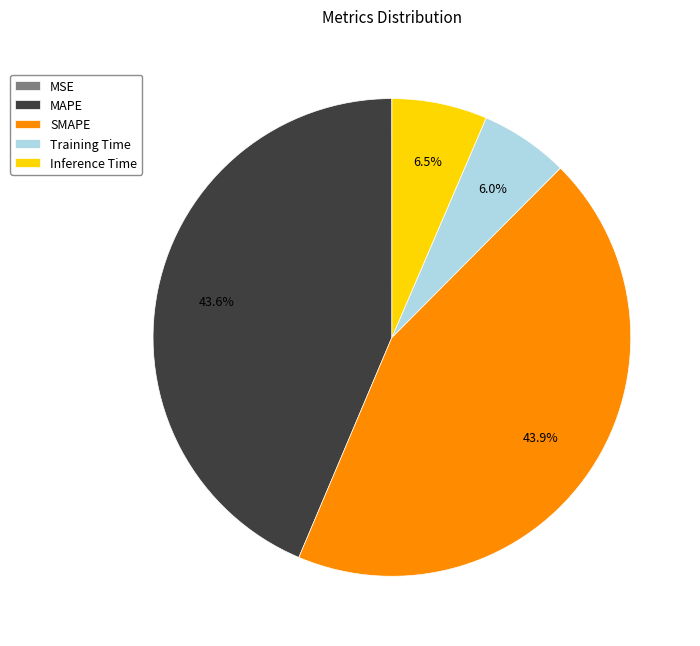

Between MAPE and Training Time, which is larger?

MAPE